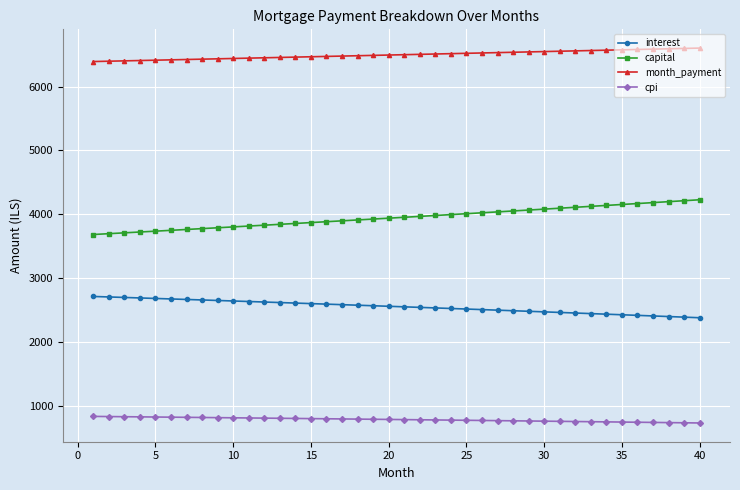

List the series in order of their overall mean, highest first.

month_payment, capital, interest, cpi